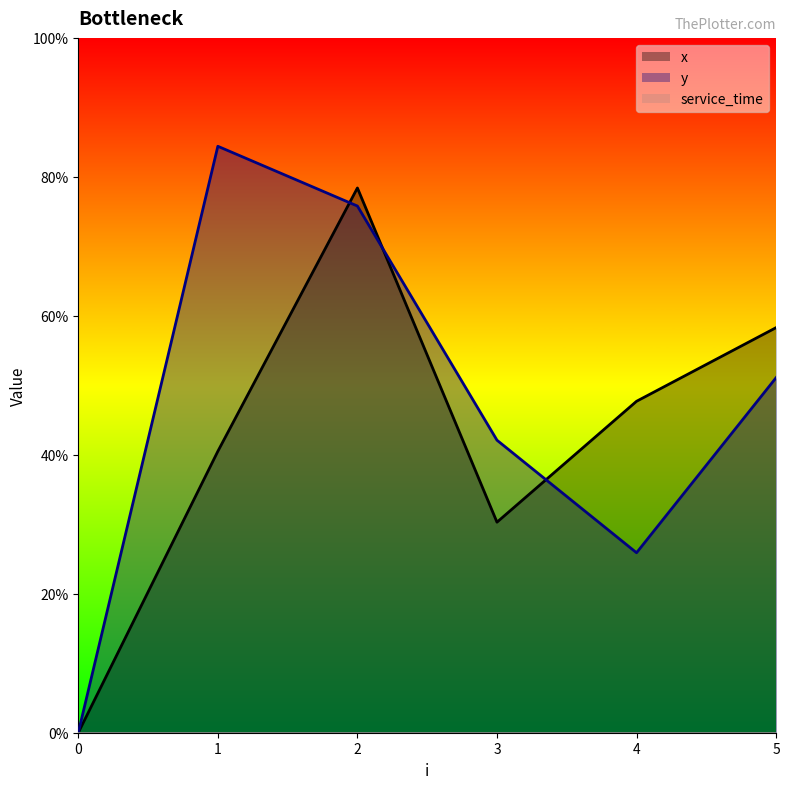

How many data points does each series have?

6